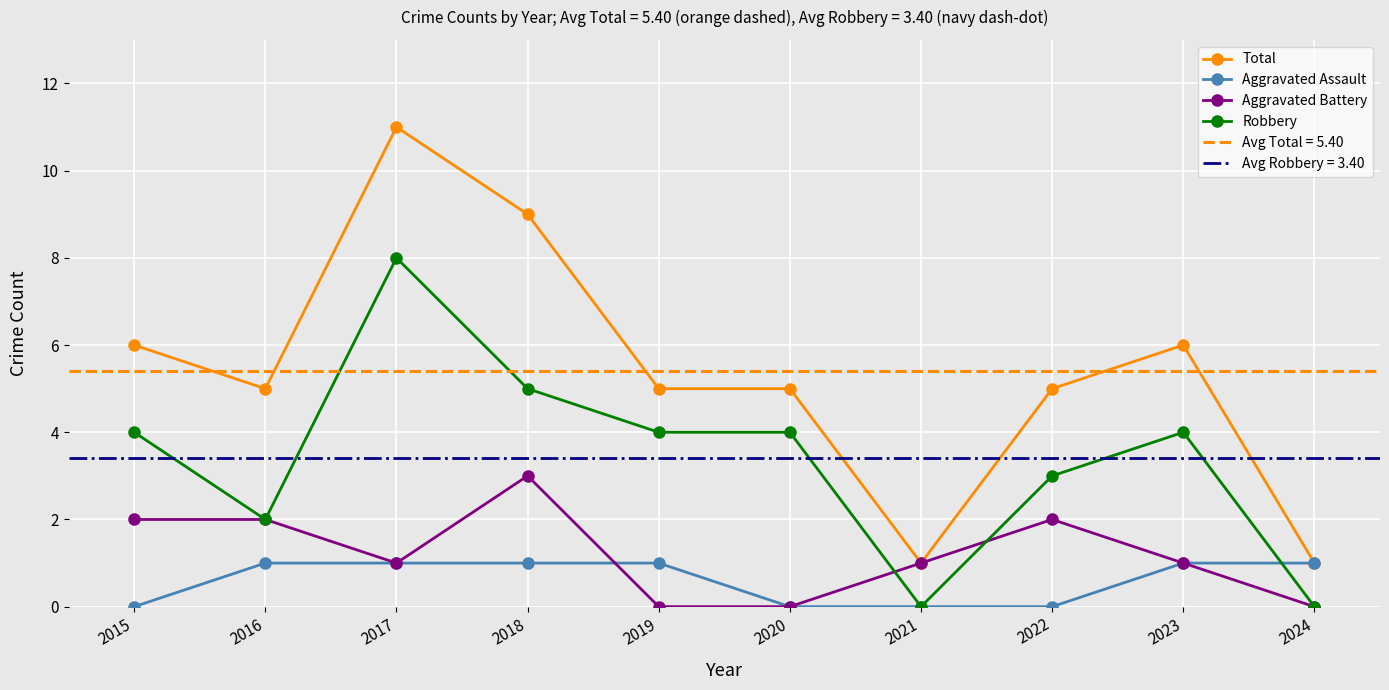

What is the difference between the maximum and minimum values in the Aggravated Battery series?

3